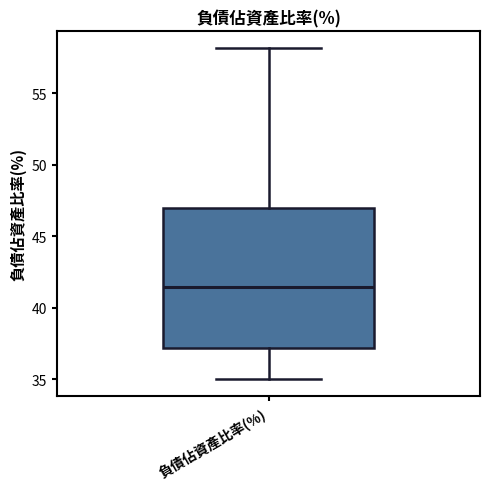

Read this box plot against the y-axis: the position of the median line, the range covered by the box, and the ends of both whiskers. The values are not printed on the chart, so give them approximately, as read against the axis.

median 41.5, box 37.0 to 47.0, whiskers 35.0 to 58.0